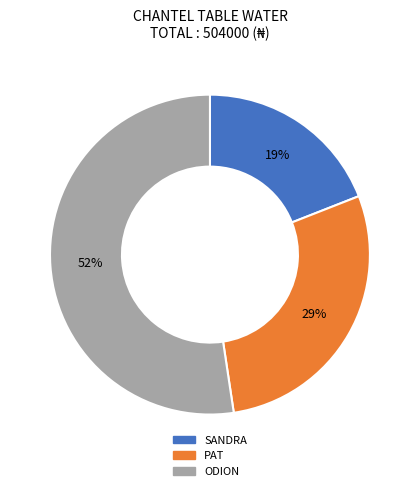

Count the number of slices in the pie.

3